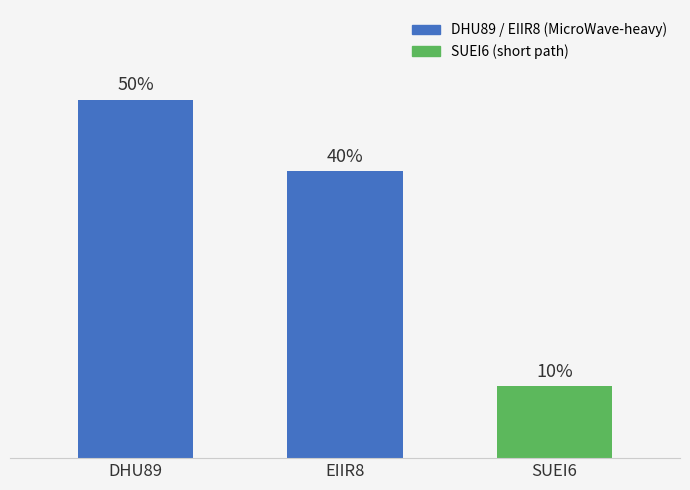

How many data points does each series have?

3